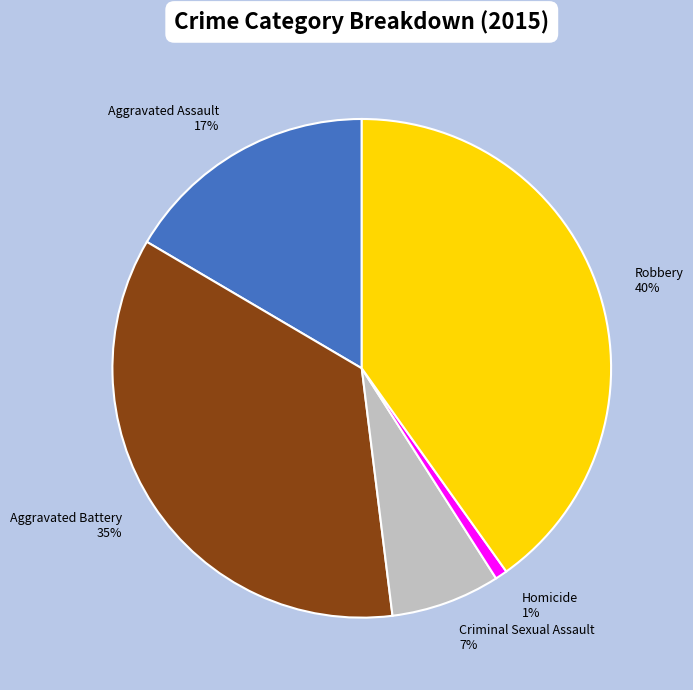

Does Aggravated Battery account for over 50% of the chart?

No